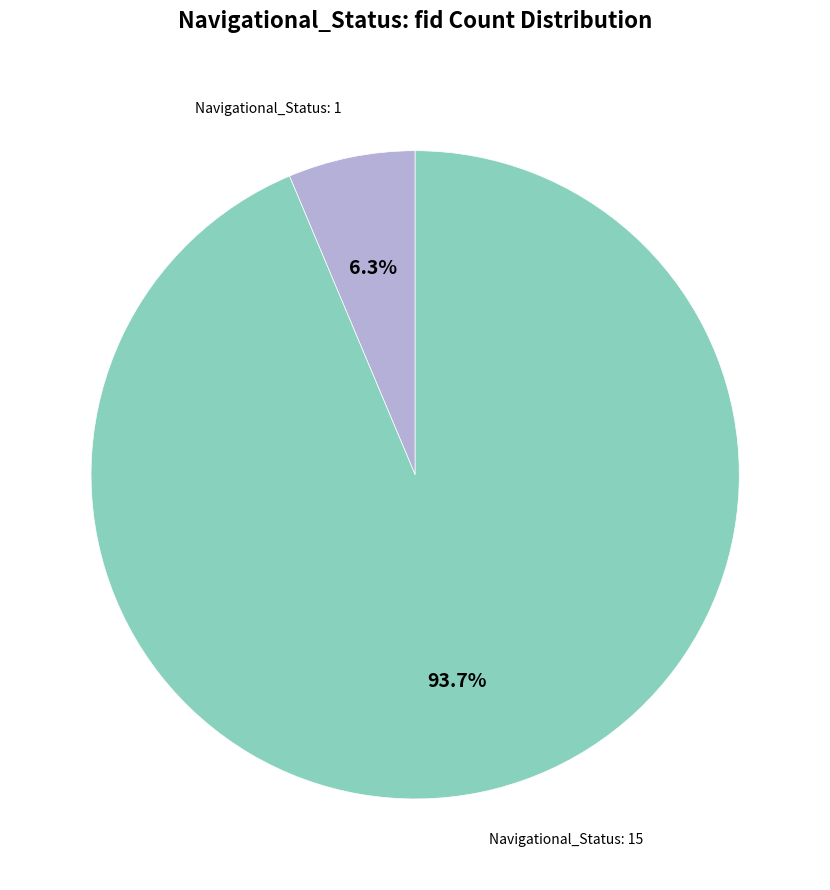

Between Navigational_Status: 15 and Navigational_Status: 1, which is larger?

Navigational_Status: 15